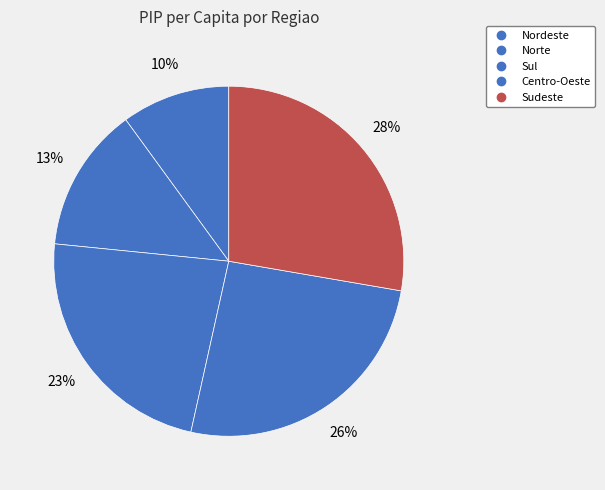

Rank the categories by value from lowest to highest.

Nordeste, Norte, Sul, Centro-Oeste, Sudeste